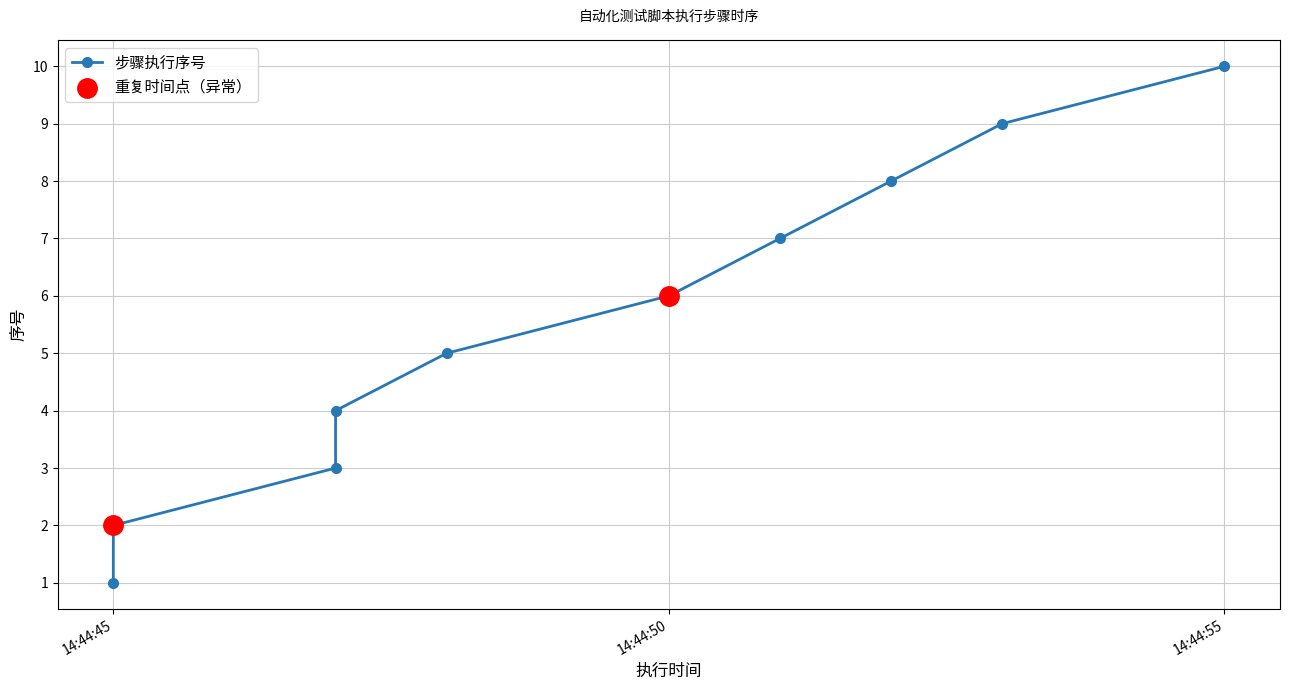

What is the change in value from 2018-05-11 14:44:47 to 2018-05-11 14:44:55?

+7